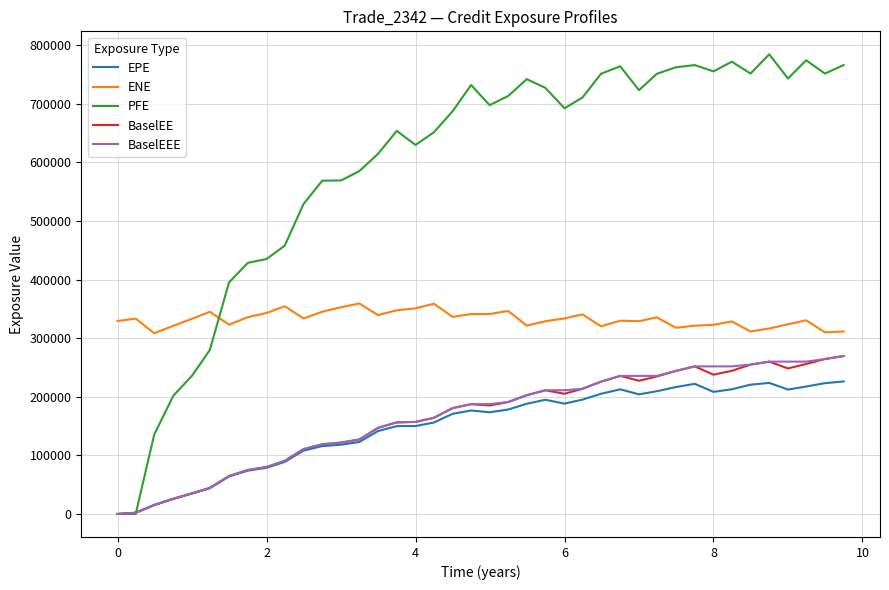

True or false: ENE and BaselEEE intersect in this chart.

False